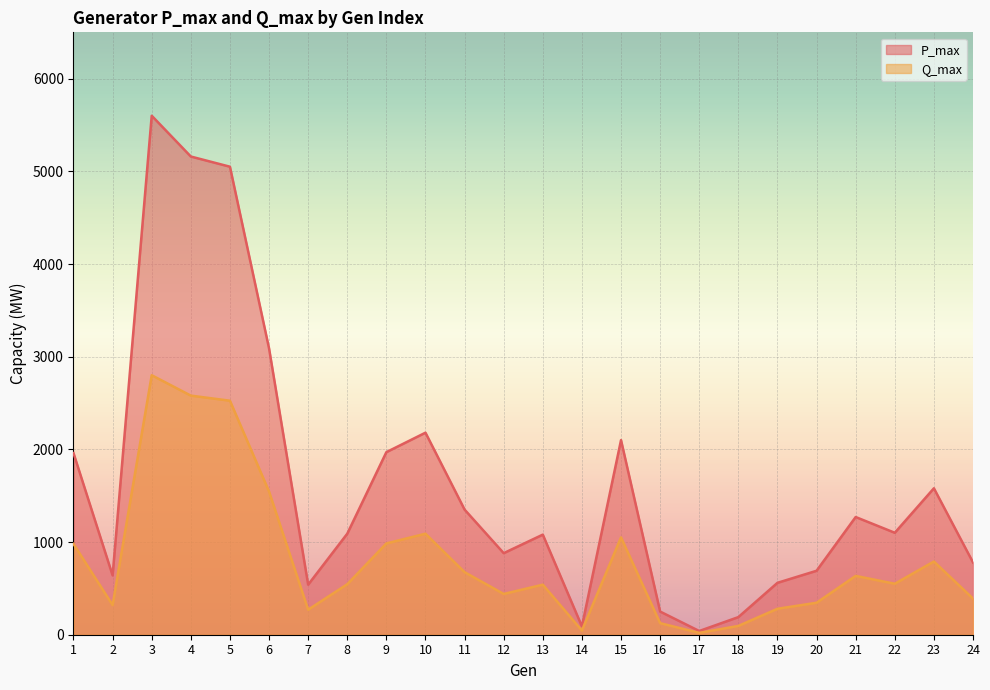

How many values in the P_max series exceed 1100?

11